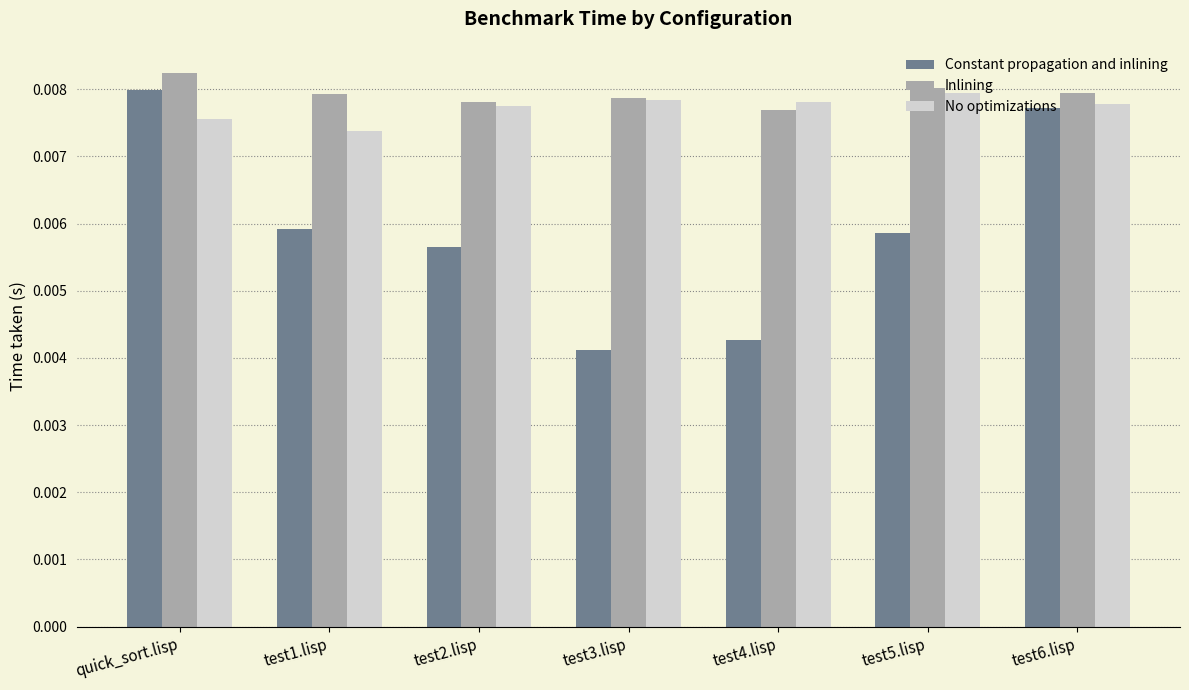

Which label corresponds to the smallest value in the chart?

test3.lisp